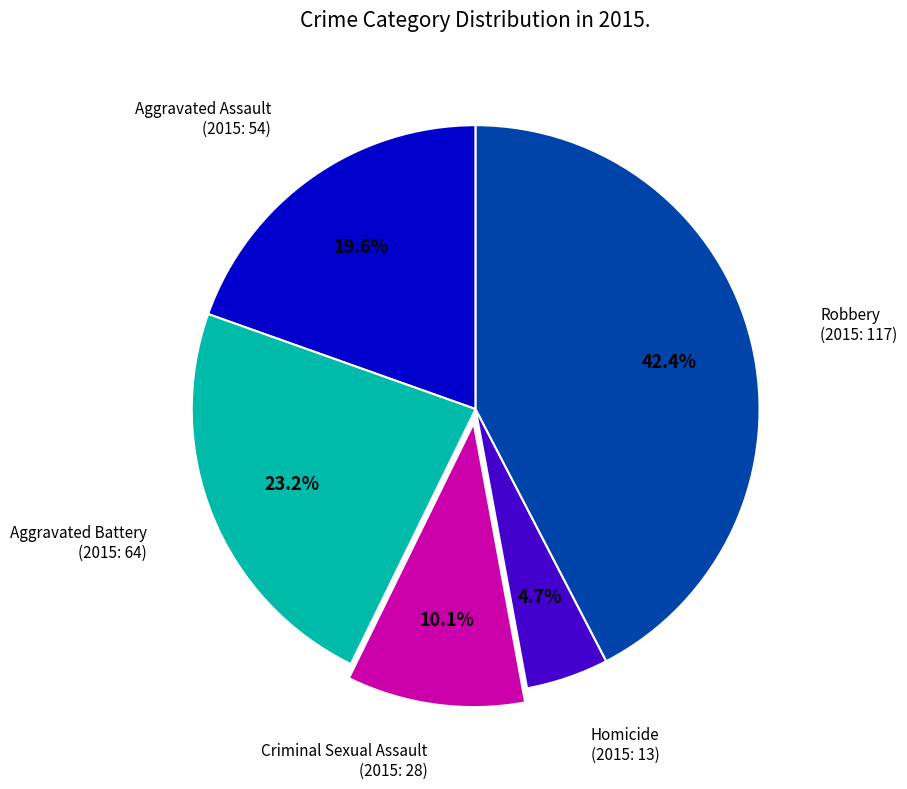

Is there any slice that represents more than half of the pie?

No